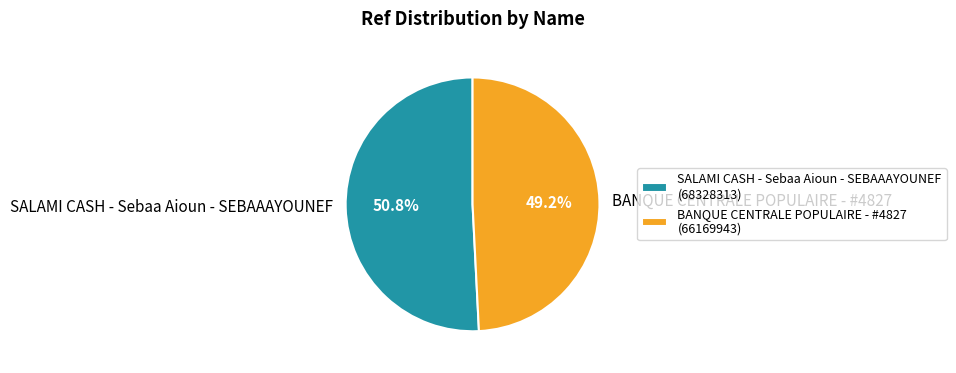

Is it true that BANQUE CENTRALE POPULAIRE - #4827 is 49% of the pie?

True